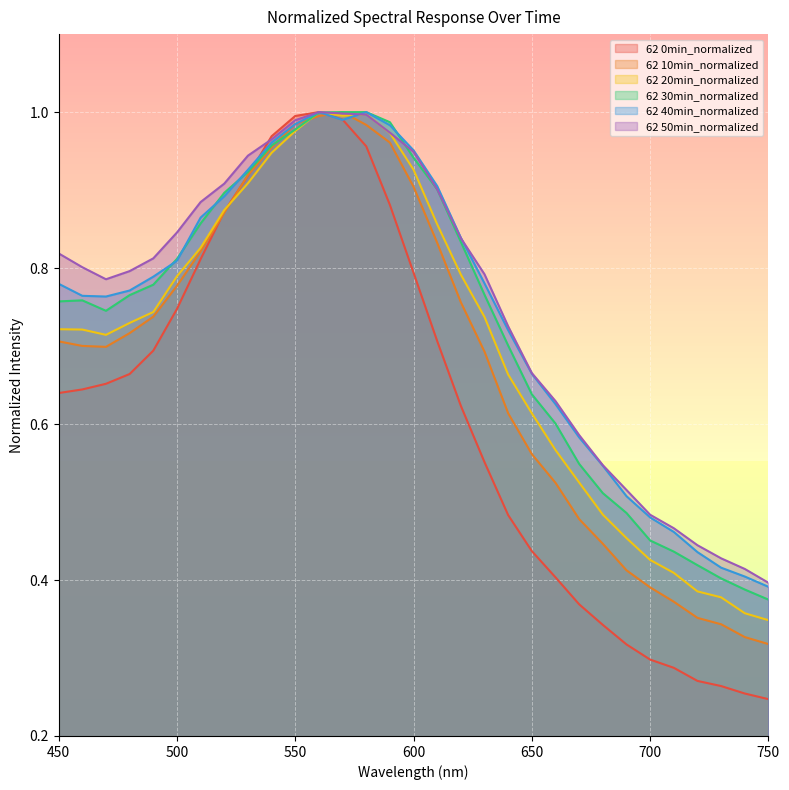

Where is 62 10min_normalized nearest to the value 0?

750